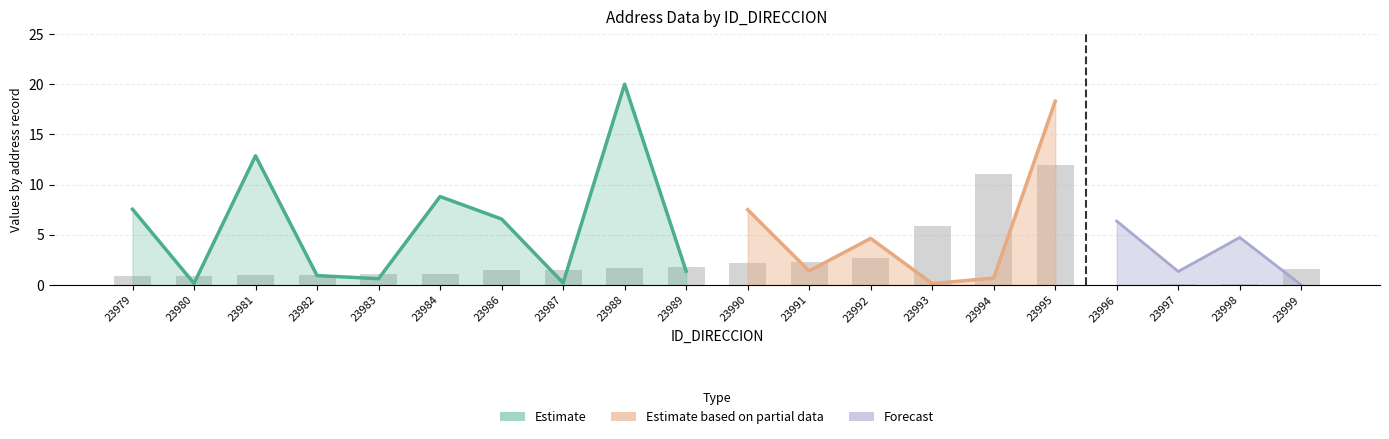

What is the average value?

2.5